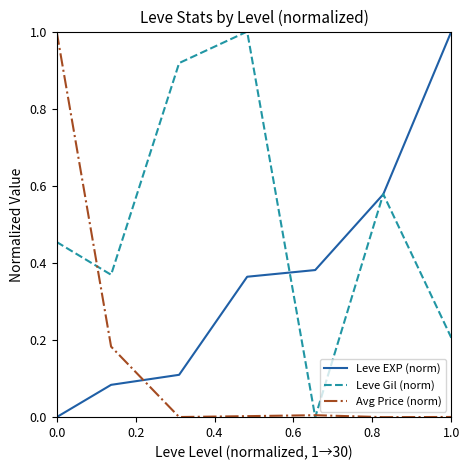

Rank the series by their average value, from lowest to highest.

Avg Price (norm), Leve EXP (norm), Leve Gil (norm)